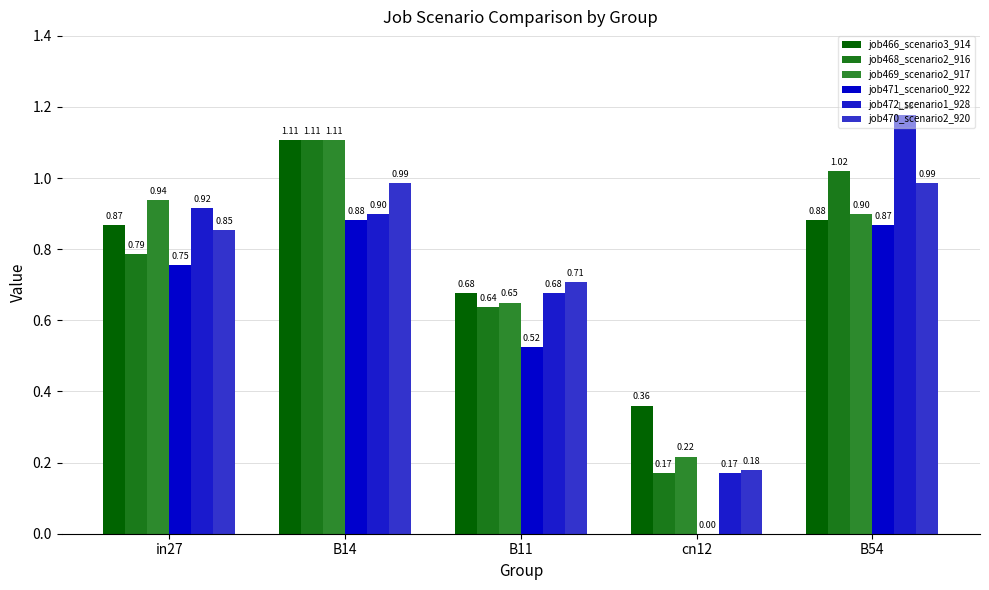

How many categories are shown in the chart?

5